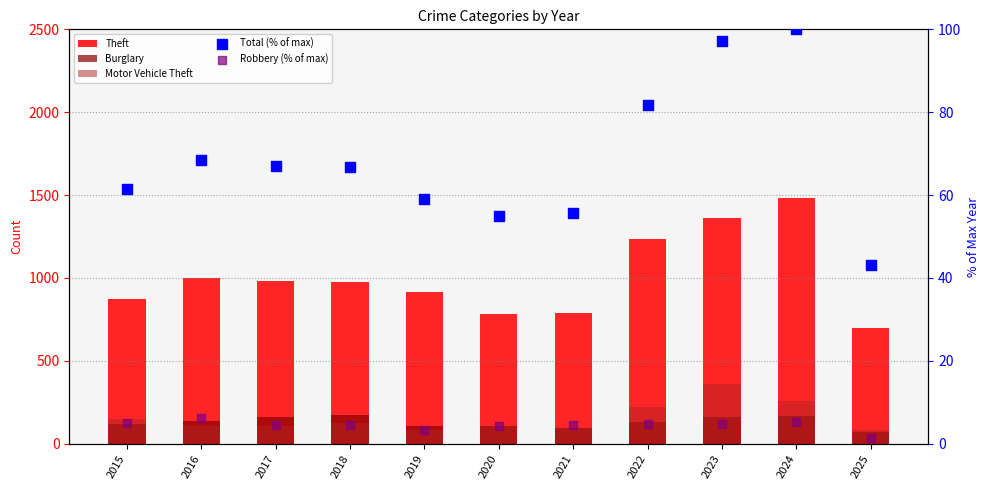

At how many categories does at least one series exceed 171?

11